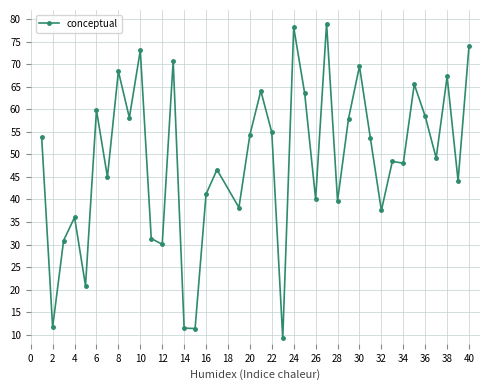

True or false: there are more than 0 points higher than both neighbors.

True